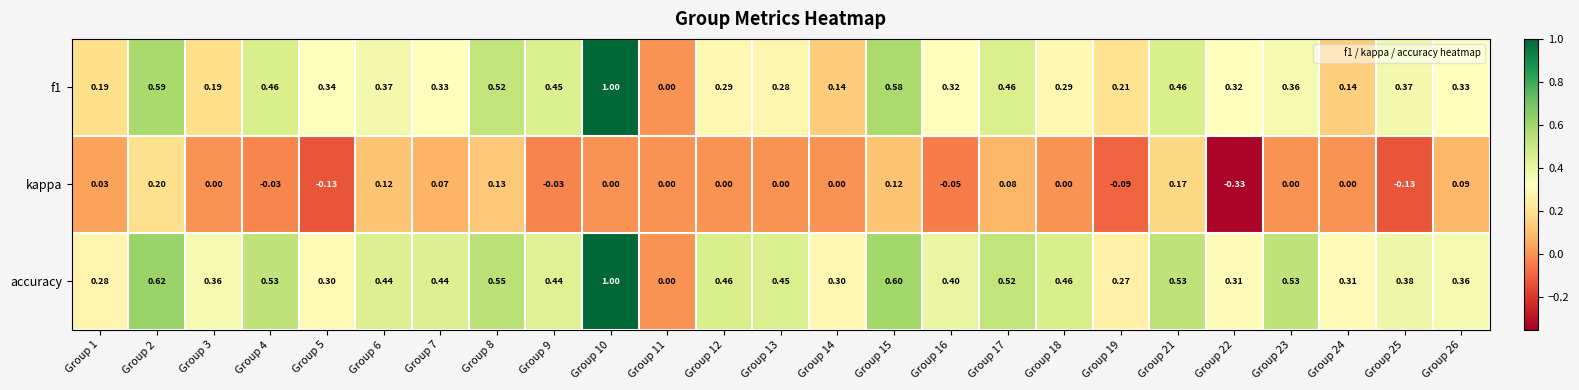

Between Group 14 and Group 18, which series saw the biggest shift?

accuracy